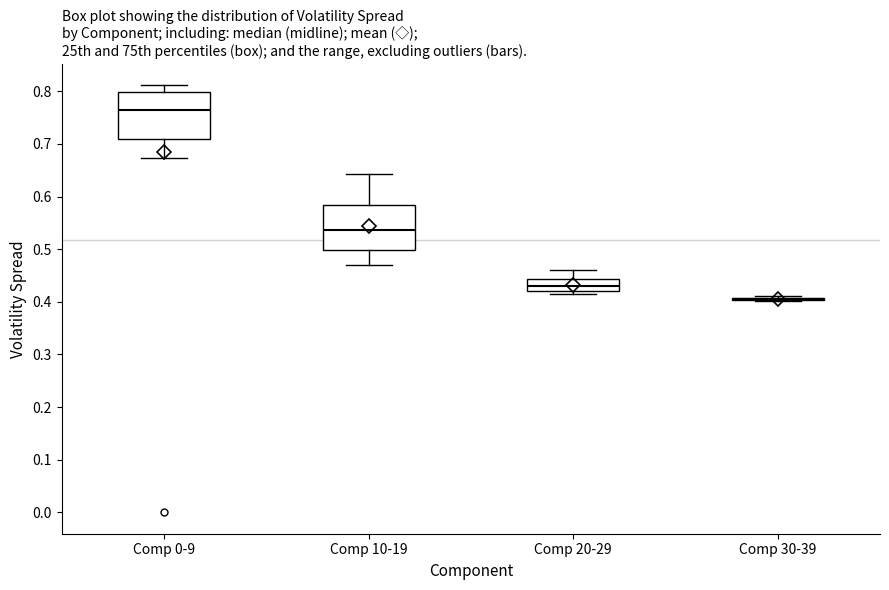

Reading left to right, transcribe this box plot: for each box, give where its median line is, the range the box spans, and where its two whiskers end, as read against the y-axis. The values are not printed on the chart, so give them approximately, as read against the axis.

Comp 0-9: median 0.76, box 0.71 to 0.80, whiskers 0.67 to 0.81
Comp 10-19: median 0.54, box 0.50 to 0.58, whiskers 0.47 to 0.64
Comp 20-29: median 0.43, box 0.42 to 0.44, whiskers 0.41 to 0.46
Comp 30-39: box collapsed to a line at 0.41, whiskers 0.40 to 0.41